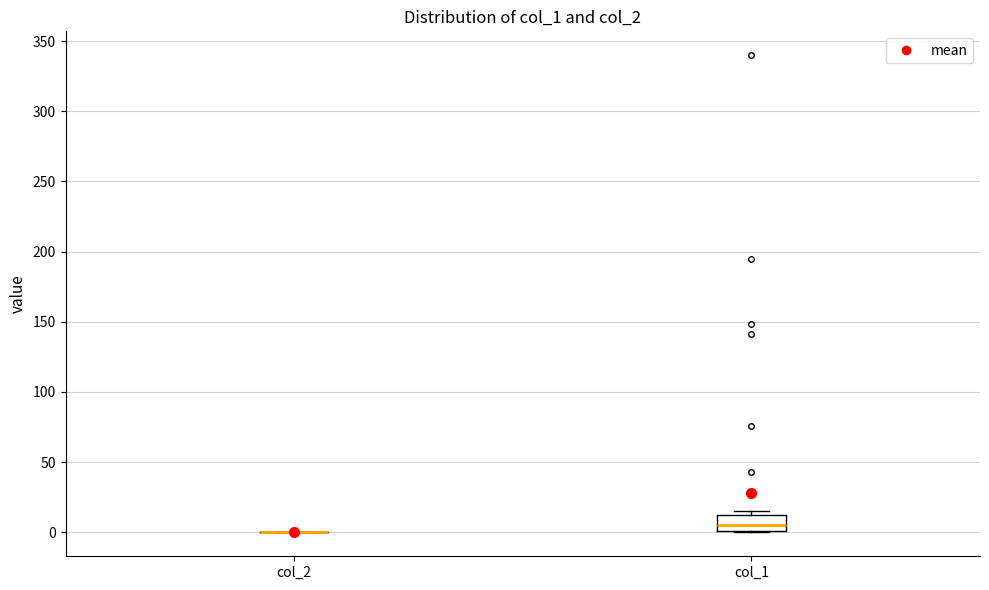

Reading left to right, read every box against the y-axis: the position of its median line, the range the box covers, and the ends of its whiskers. The values are not printed on the chart, so give them approximately, as read against the axis.

col_2: box collapsed to a line at 0, whiskers 0 to 0
col_1: median 5, box 0 to 10, whiskers 0 to 15